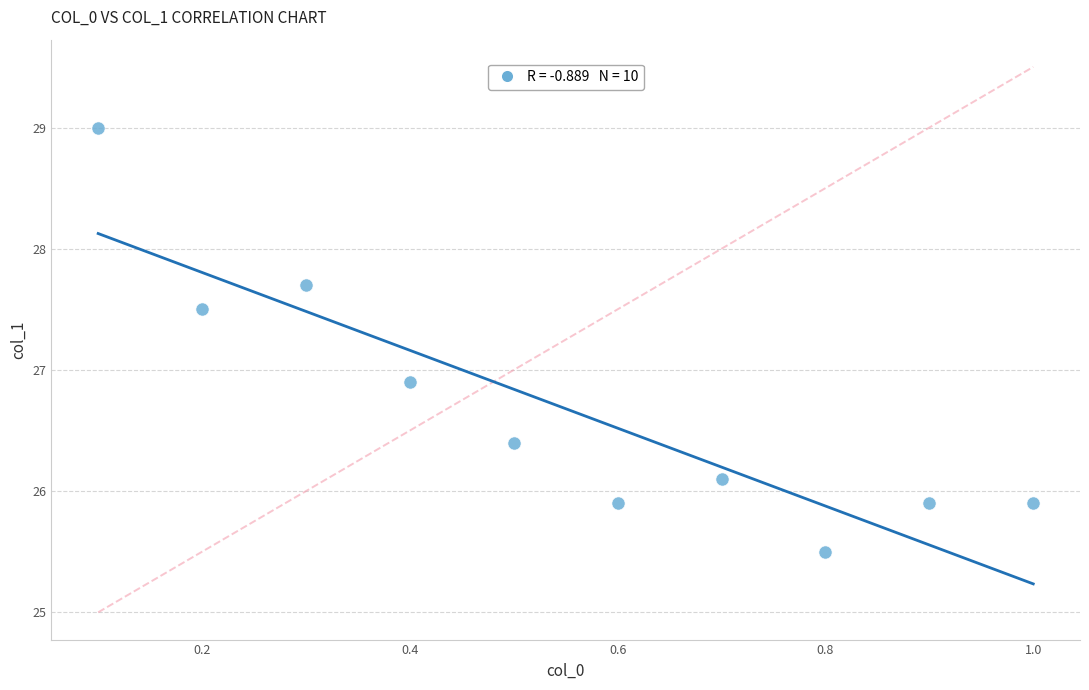

What is the average Y value?

26.7